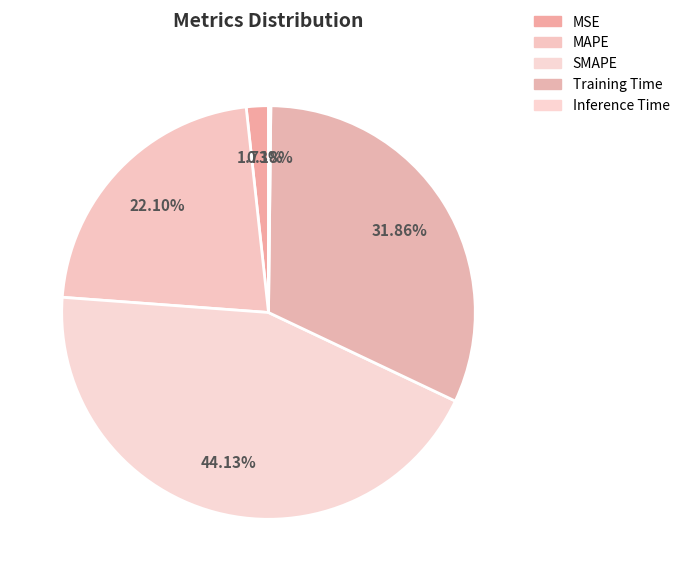

How many segments does this pie chart have?

5